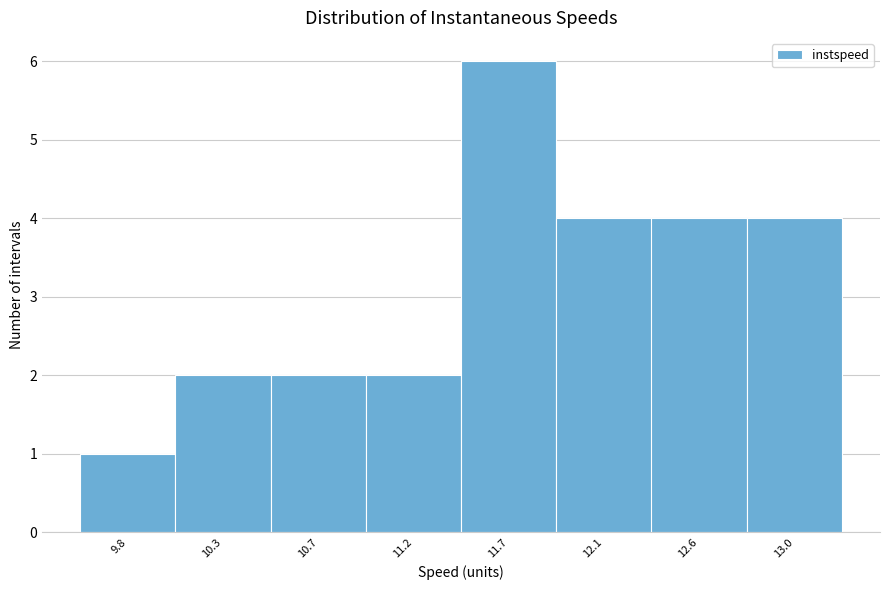

Reading right to left, transcribe all the data shown in this chart.

13.0=4	12.6=4	12.1=4	11.7=6	11.2=2	10.7=2	10.3=2	9.8=1